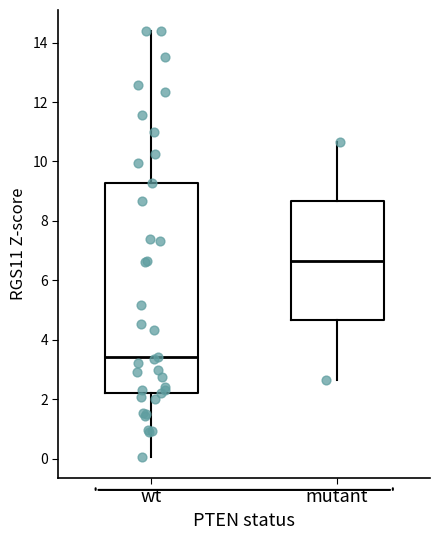

Which box is the tallest, from its lower edge to its upper edge?

wt